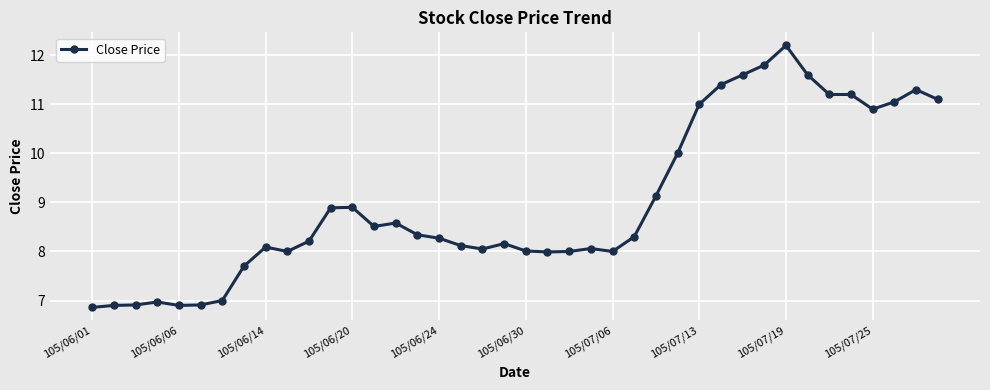

True or false: there are more than 2 points higher than both neighbors.

True